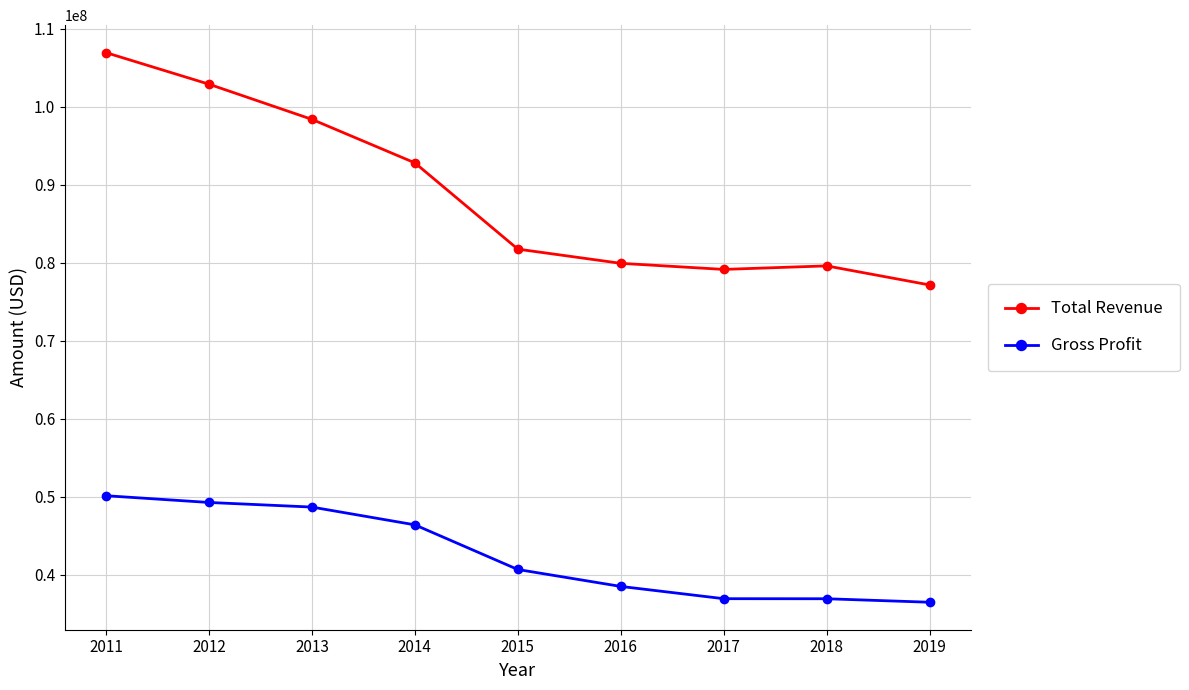

How many lines are shown in the chart?

2